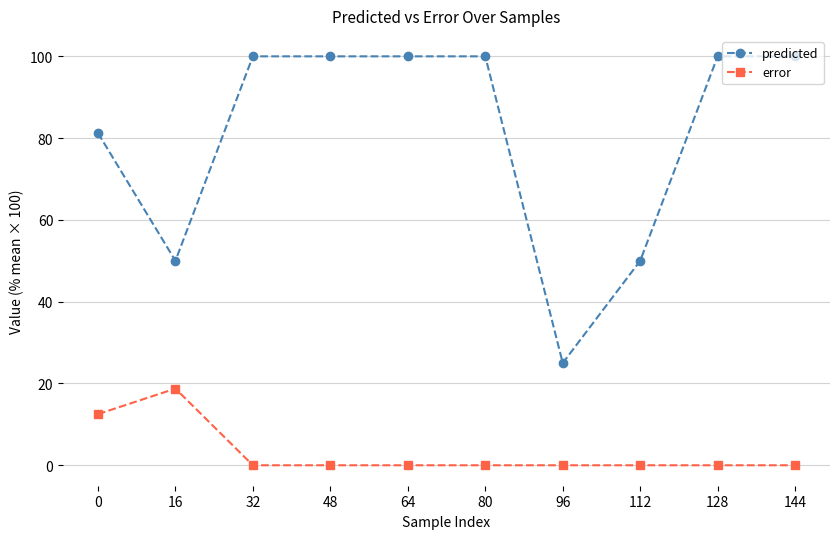

Which series has the largest range (max minus min)?

predicted